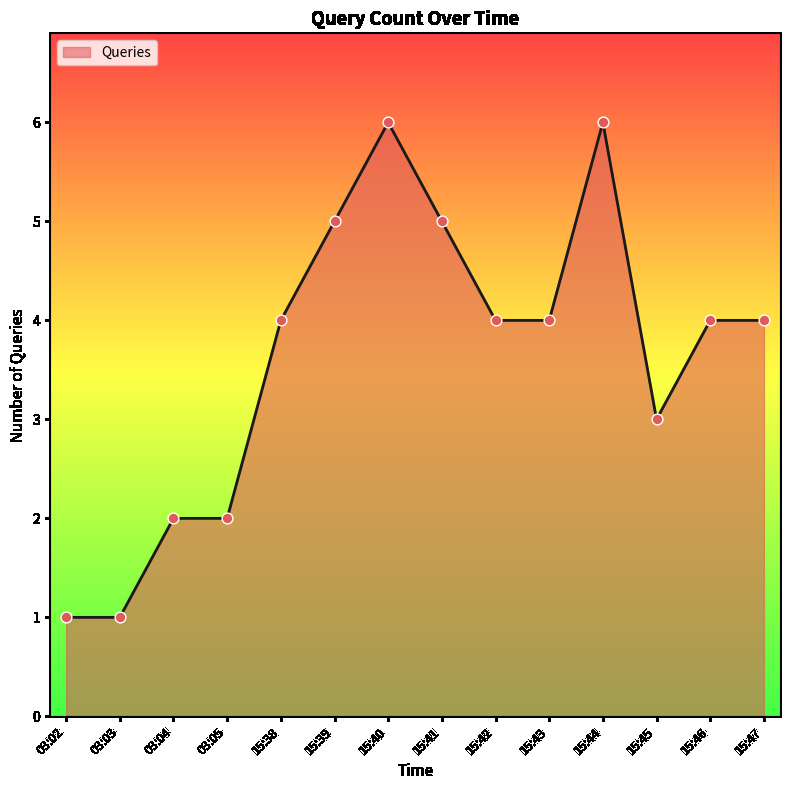

What is the change in value from 15:43 to 15:45?

-1